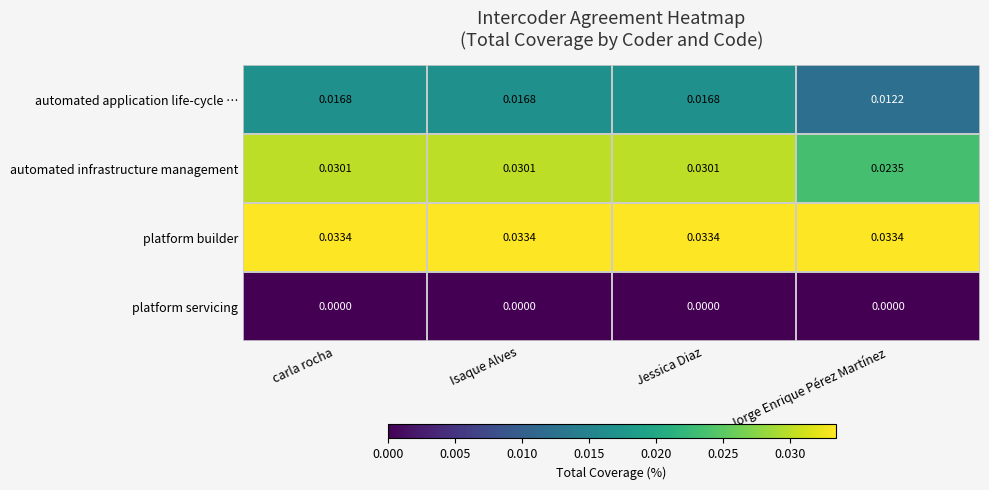

Which series has the widest spread of values?

automated infrastructure management